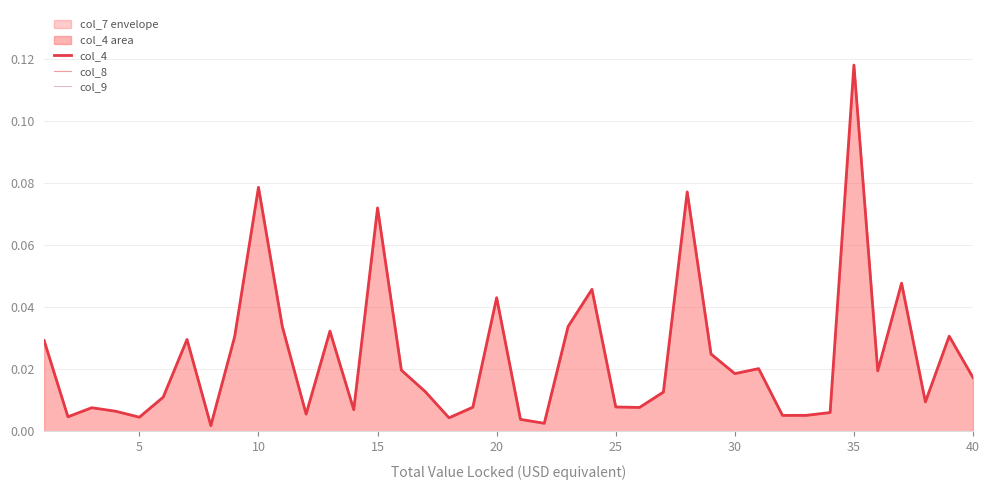

How many interior local valleys does the col_8 series have?

12